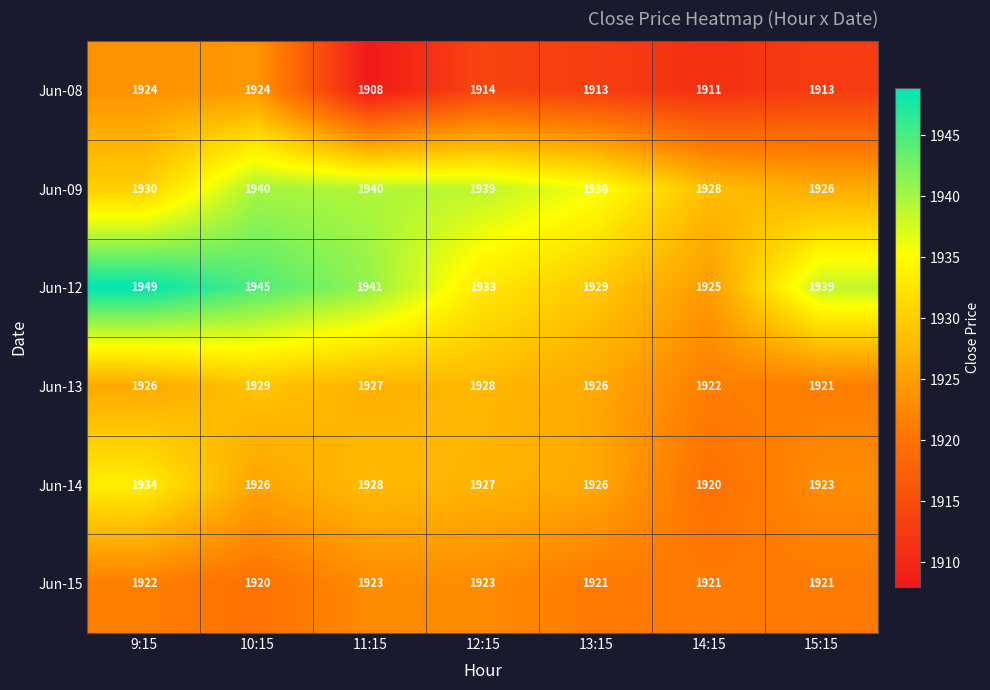

At how many categories does at least one series exceed 1926?

7